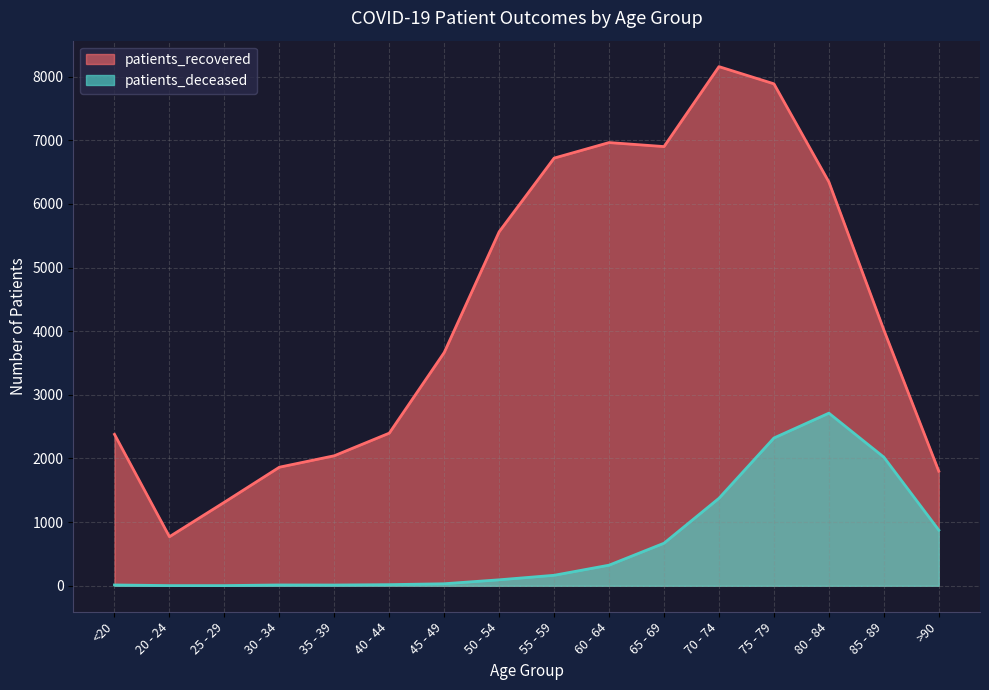

Is it true that patients_deceased equals 2322 at 75 - 79?

True